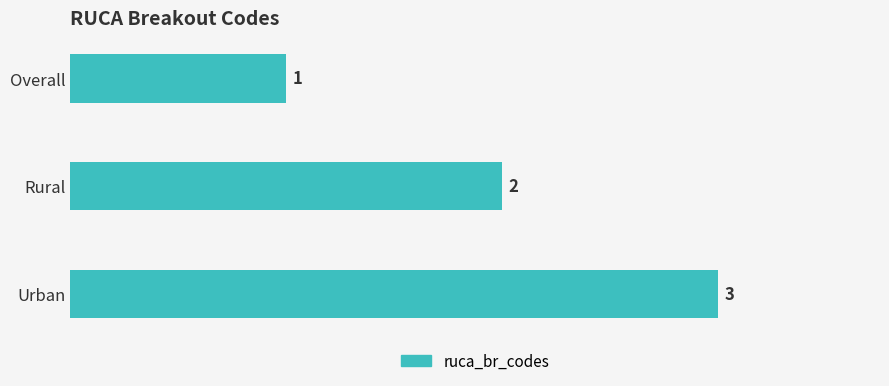

What is the sum of all values?

6